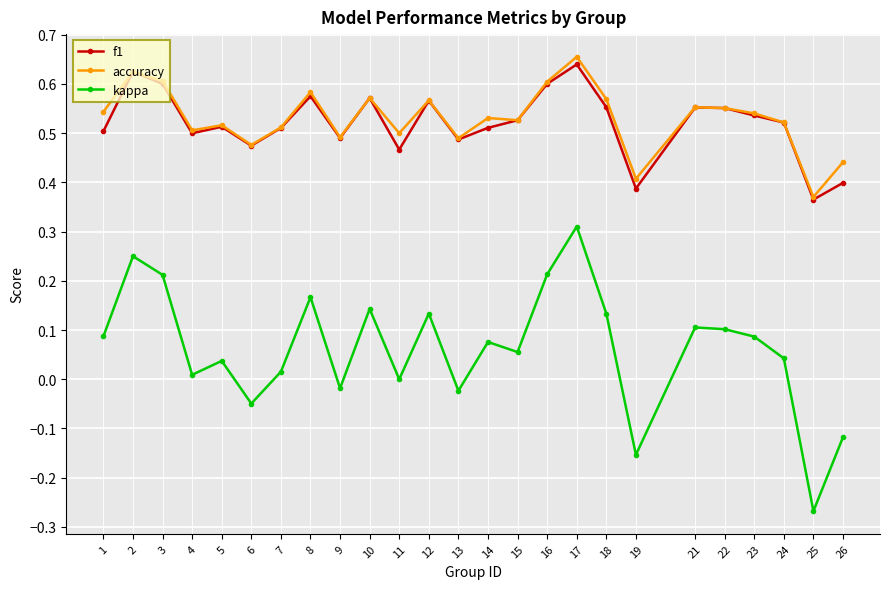

Which label corresponds to the largest value in the chart?

17